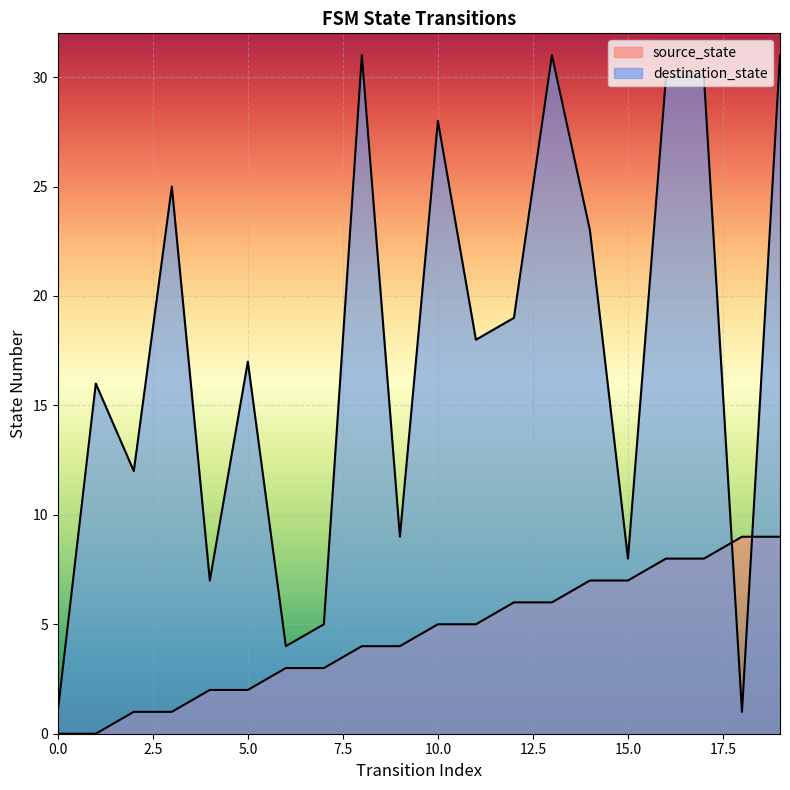

Where is source_state nearest to the value 4?

8